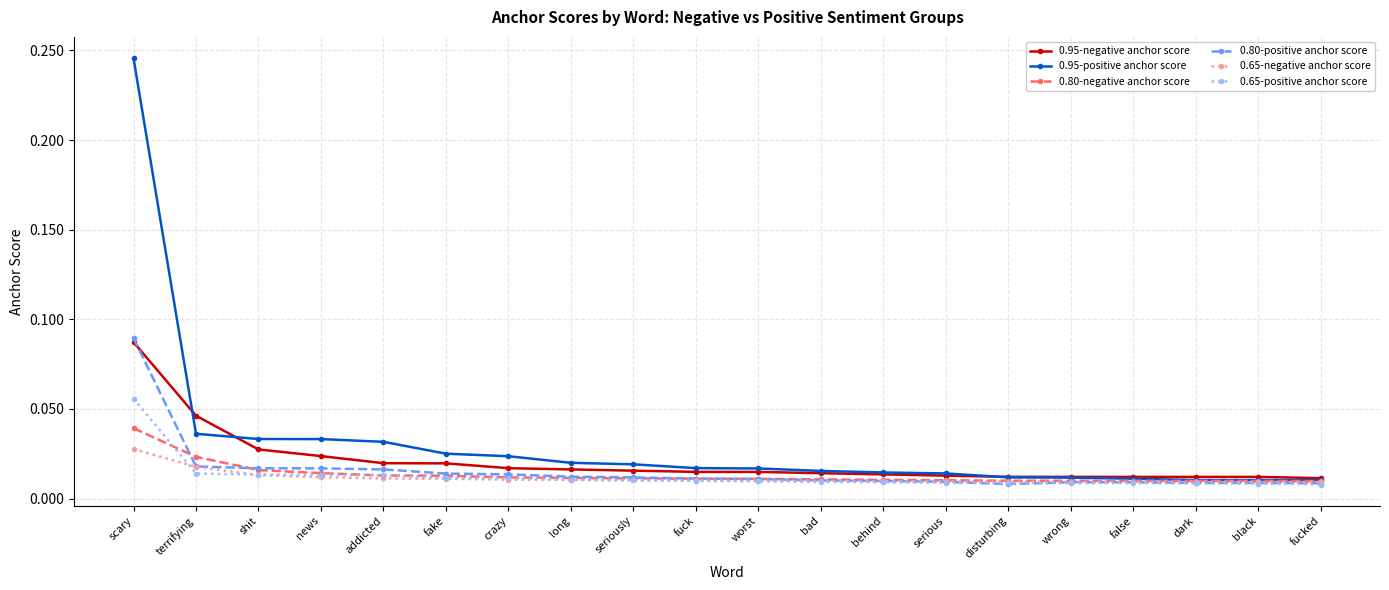

What is the label of the 17th point from the left?

false